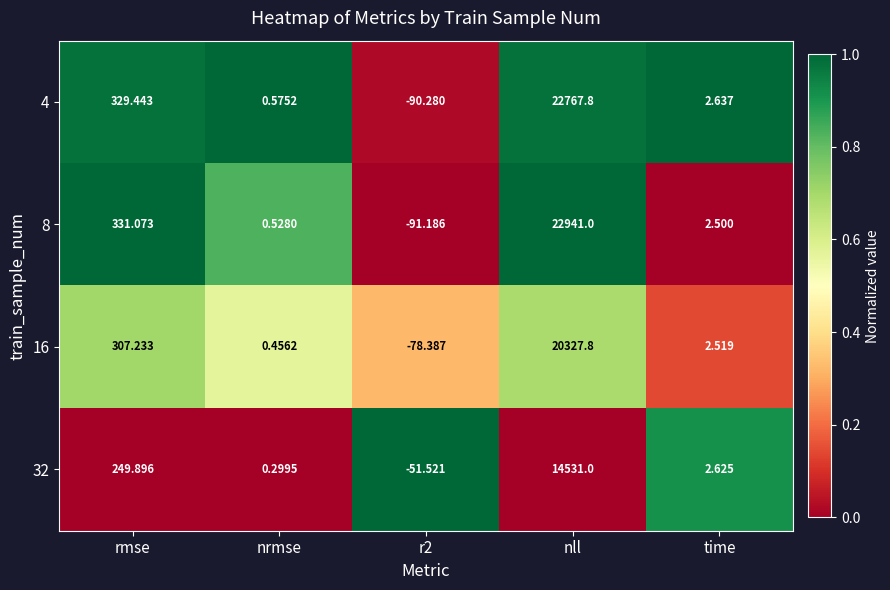

At which category is the sum across all series the highest?

nll